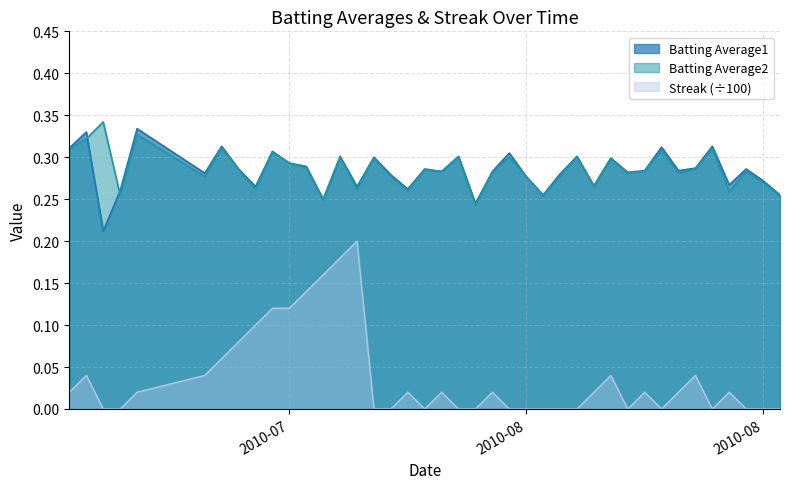

What is the difference between the Streak values at 2010-07-22 and 2010-07-11?

0.1